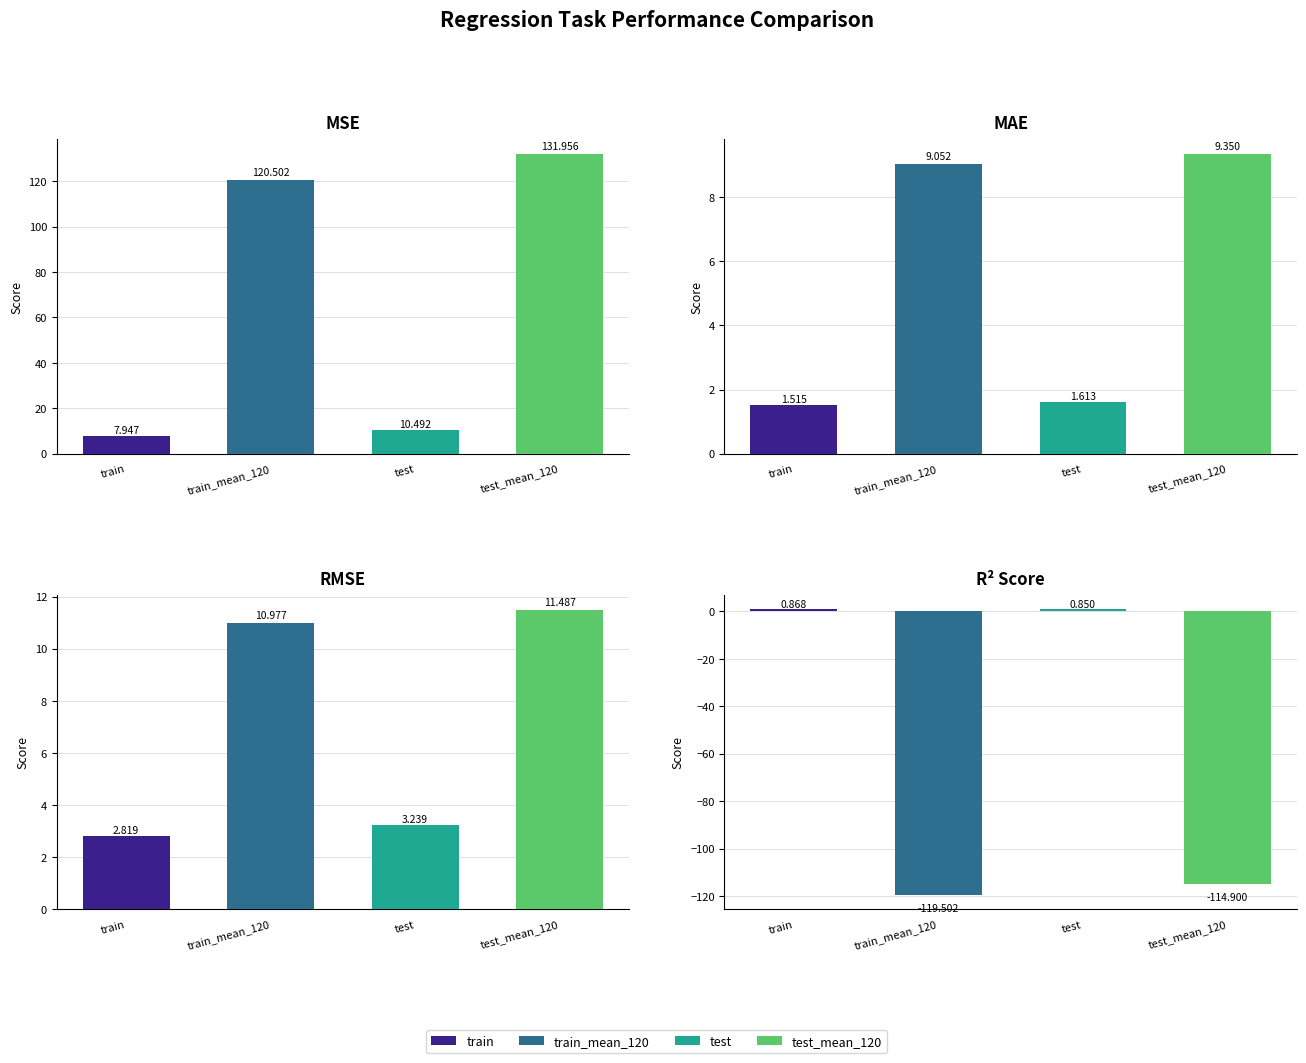

At how many categories does at least one series exceed 110?

2